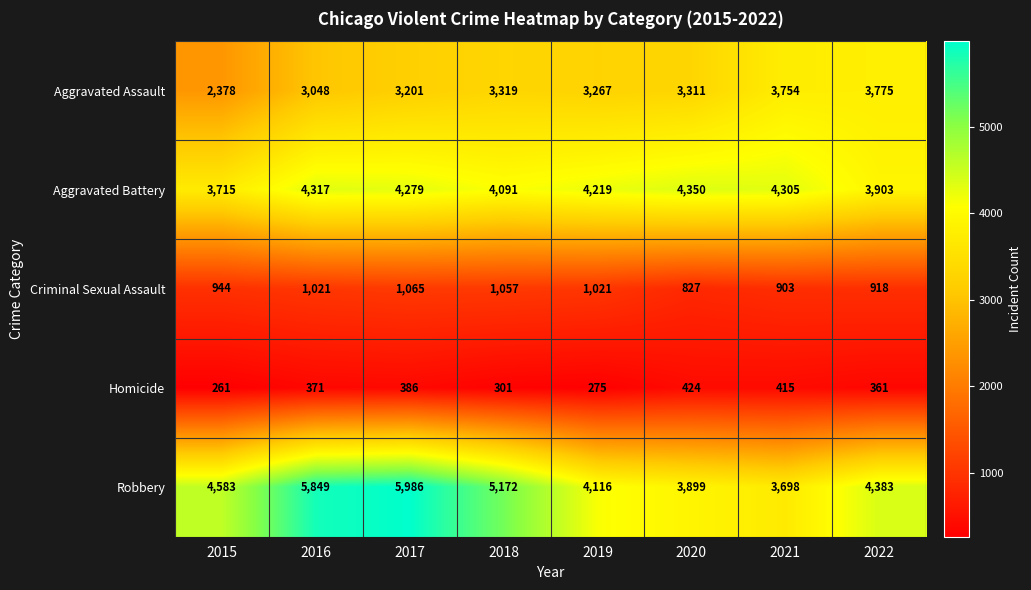

The Aggravated Battery series shows 4317 at 2016. True or false?

True